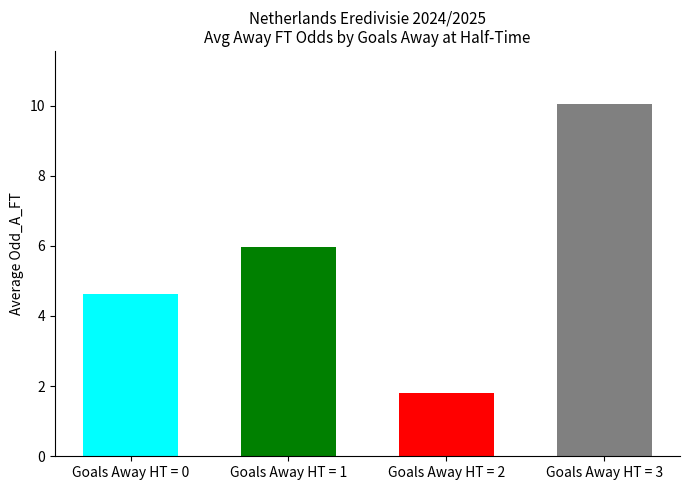

Reading left to right, extract all data points from this chart.

4.6	6.0	1.8	10.1